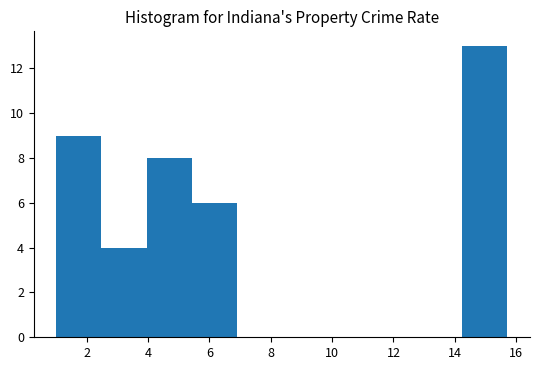

Reading left to right, transcribe this chart: for each bar, give the range it covers on the x-axis and its height. Neither the bar edges nor the heights are printed on the chart, so give them approximately, as read against the axes.

1.0 to 2.4: 9
2.4 to 4.0: 4
4.0 to 5.4: 8
5.4 to 6.8: 6
6.8 to 8.4: 0
8.4 to 9.8: 0
9.8 to 11.4: 0
11.4 to 12.8: 0
12.8 to 14.2: 0
14.2 to 15.8: 13